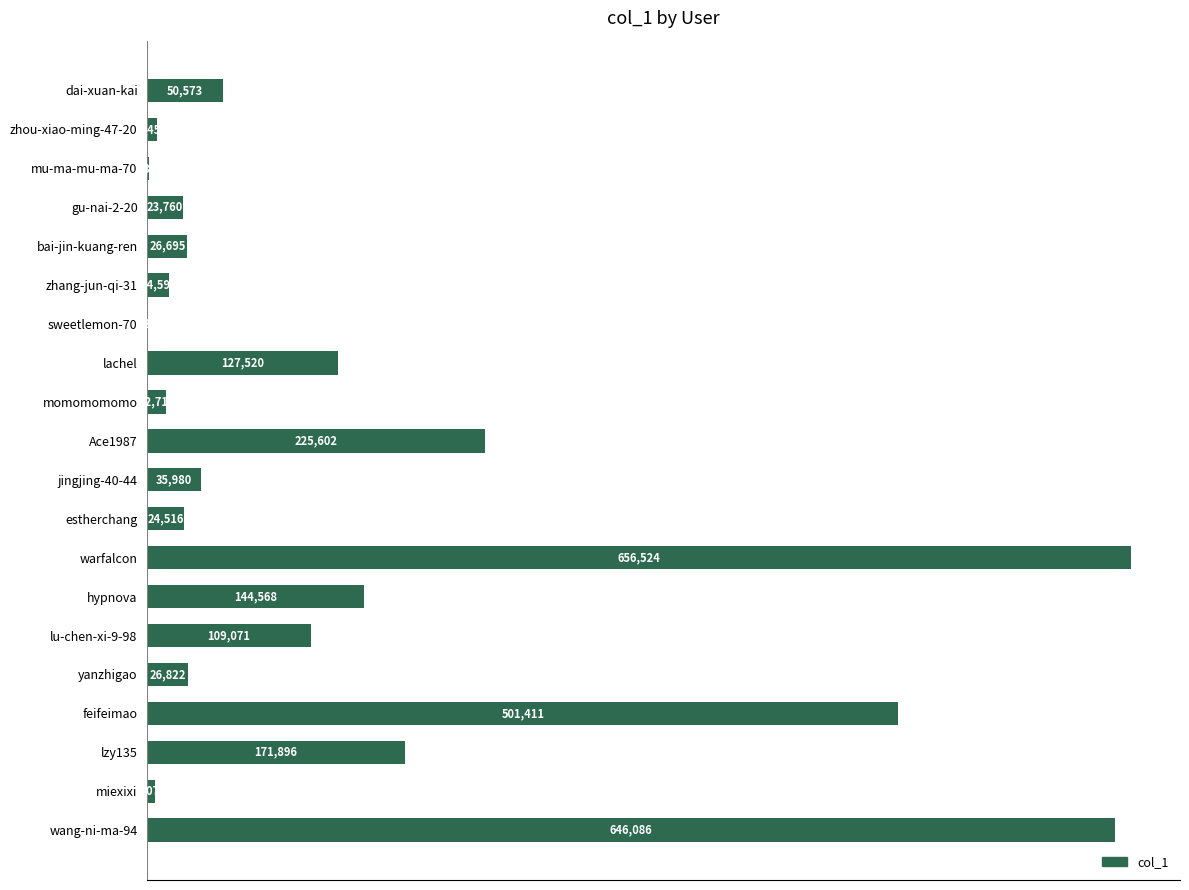

What is the maximum value shown in the chart?

656524